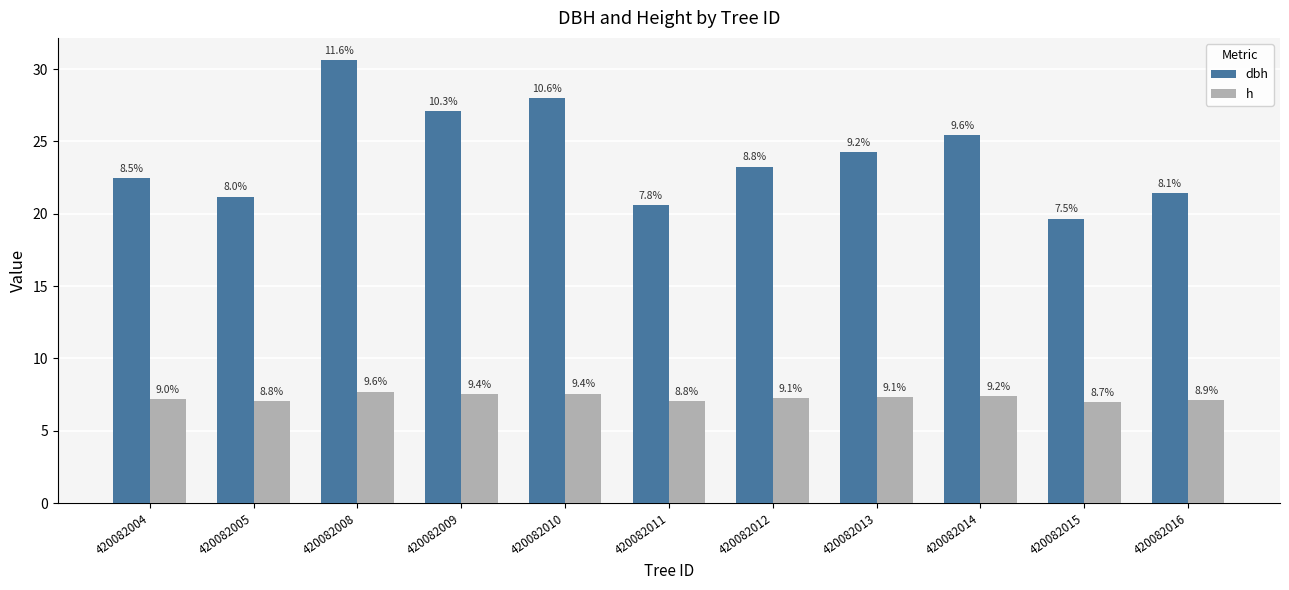

What is the maximum value shown in the chart?

30.6